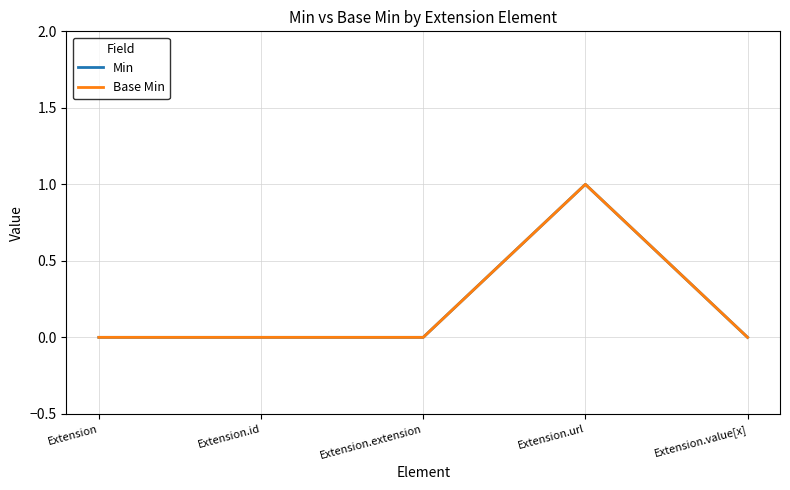

At Extension.id, list the series in order from largest to smallest.

Min, Base Min